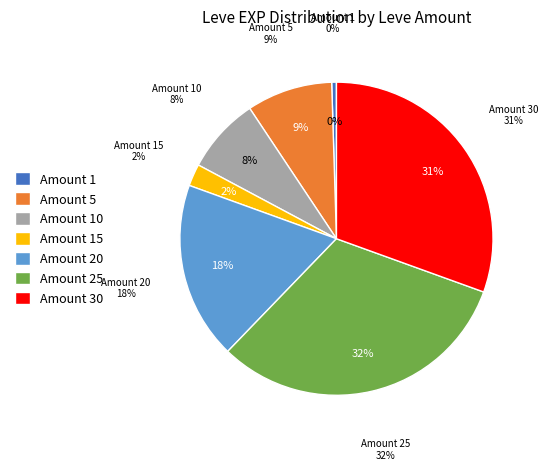

Does any single category account for the majority?

No